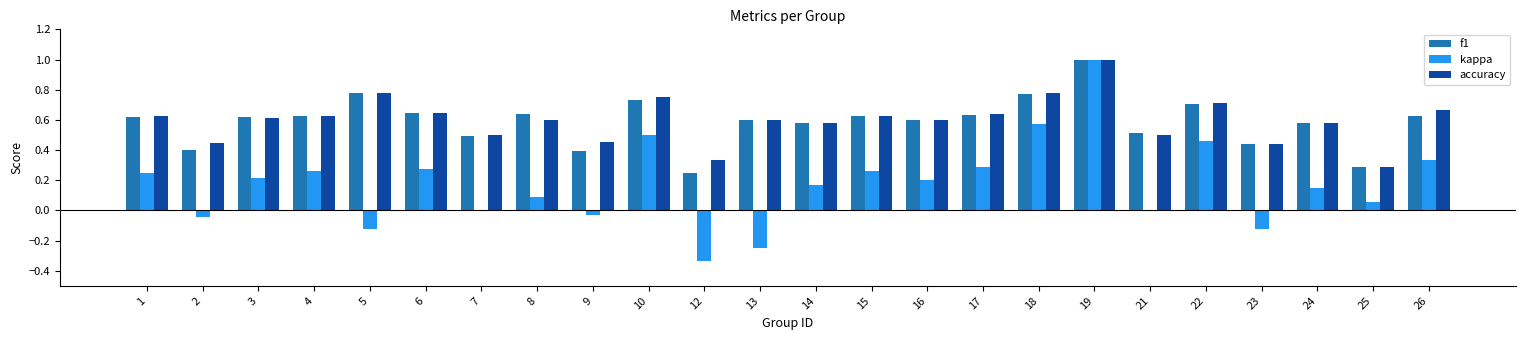

What is the highest value of the accuracy series?

1.0